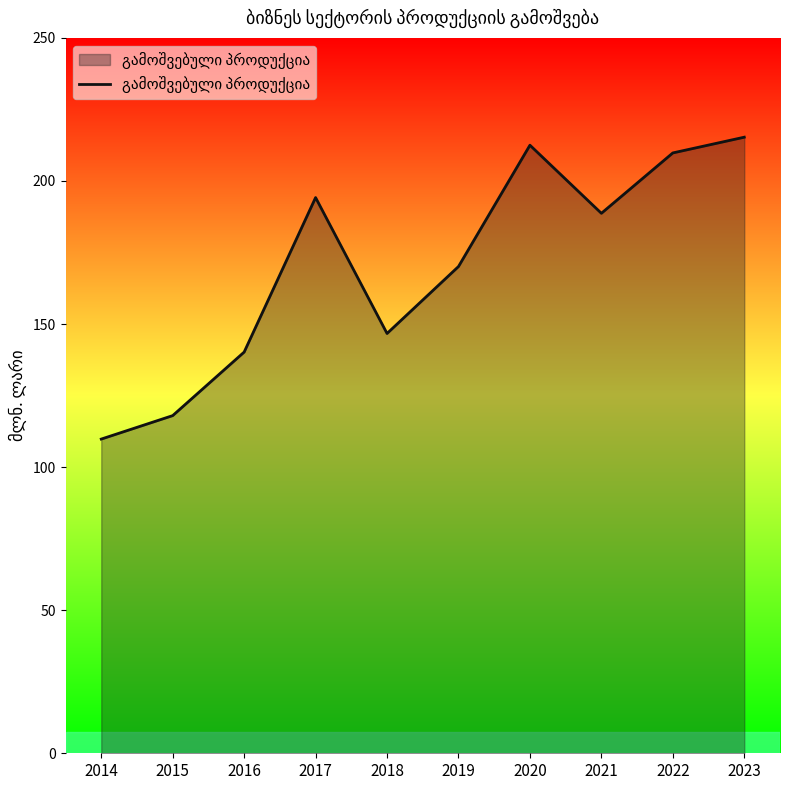

Rank the categories by value from highest to lowest.

2023, 2020, 2022, 2017, 2021, 2019, 2018, 2016, 2015, 2014